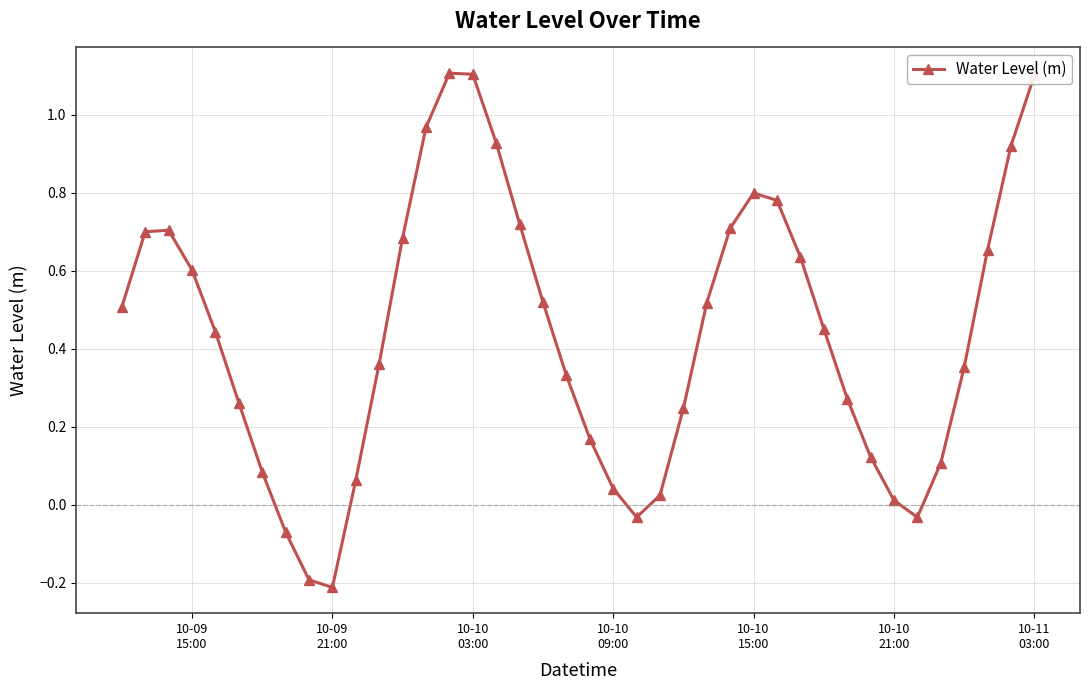

What is the greatest value displayed?

1.1